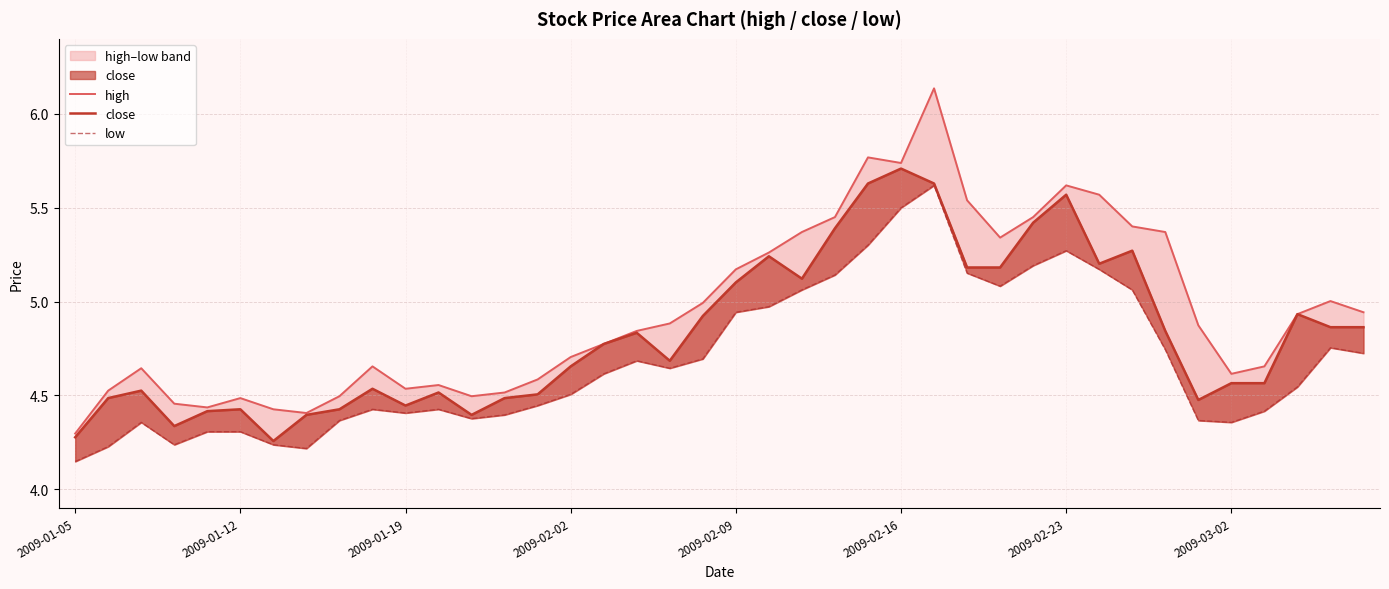

At which category is the sum across all series the highest?

26